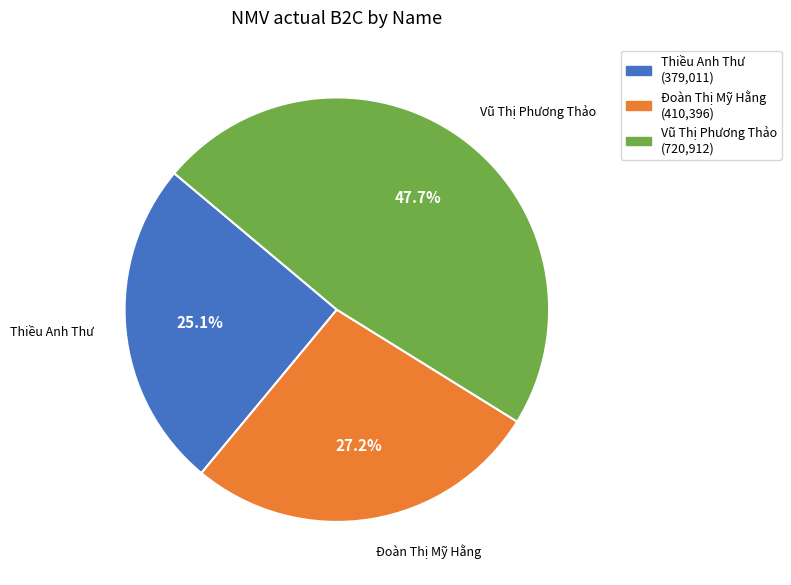

The Đoàn Thị Mỹ Hằng slice represents 27% of the pie. True or false?

True